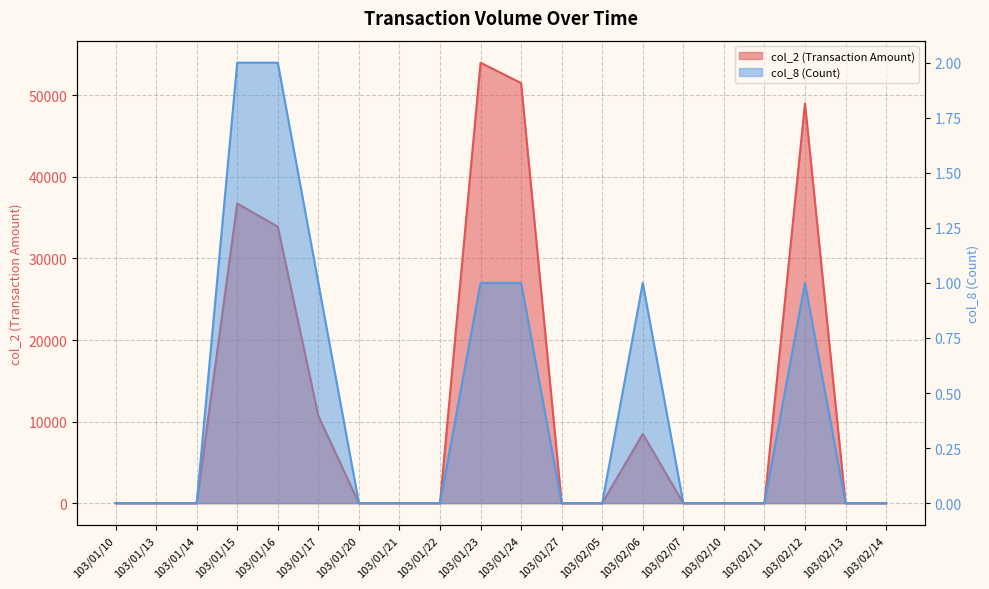

True or false: col_2 (Transaction Amount) and col_8 (Count) cross at least once.

False